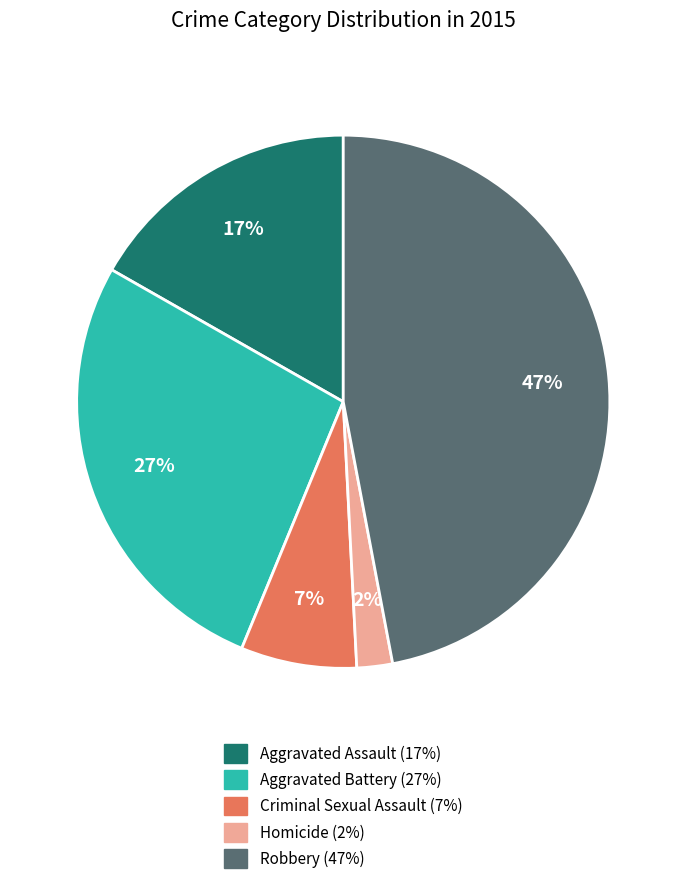

How many segments does this pie chart have?

5